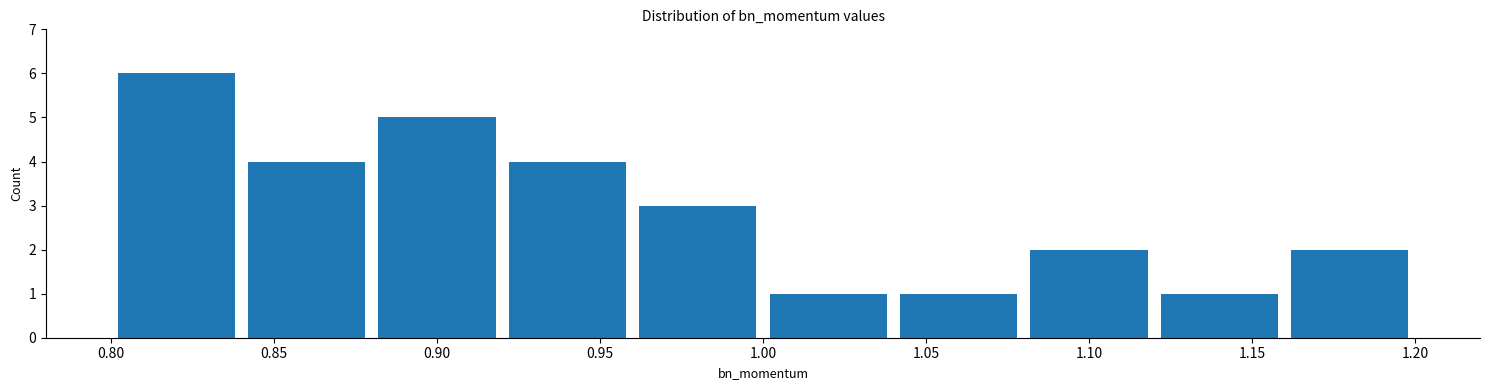

How tall is the bar that spans 0.80 to 0.84 on the x-axis? The values are not printed on the chart, so give them approximately, as read against the axis.

6